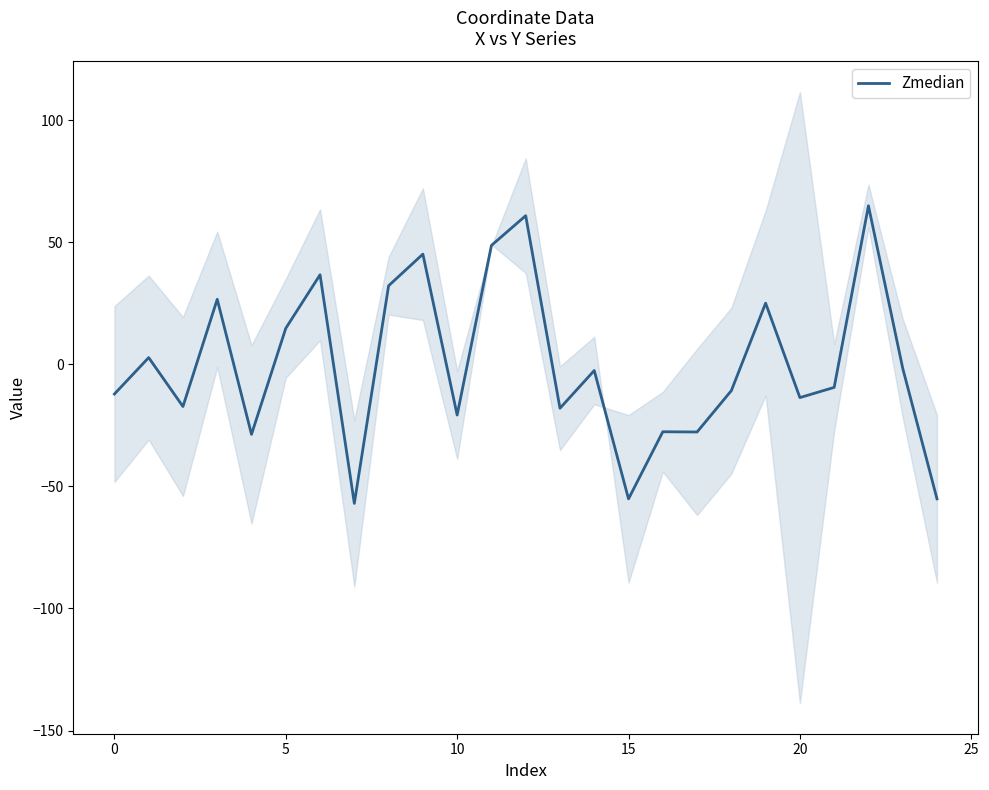

What is the highest value of the Zmedian series?

64.9